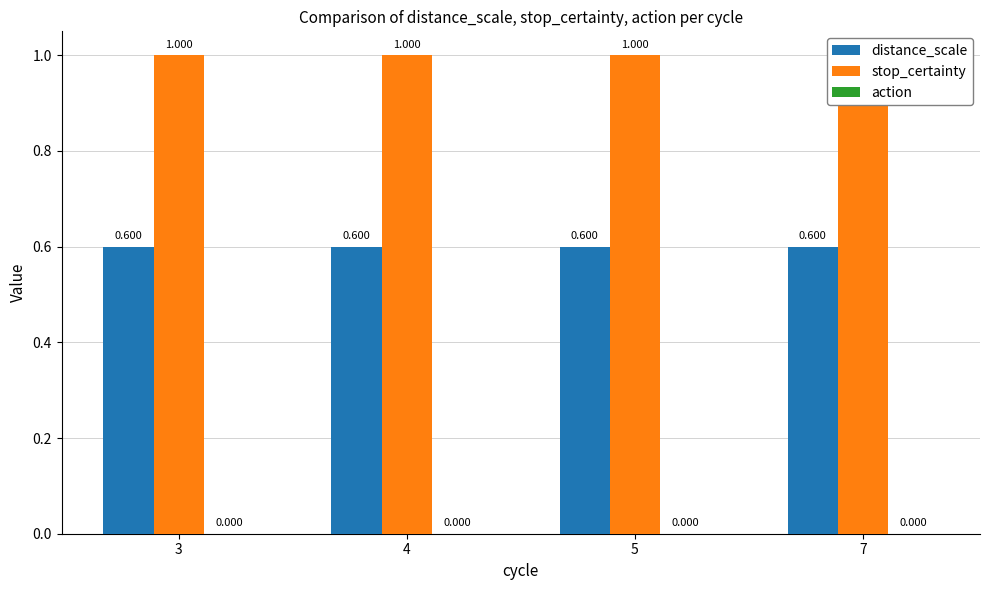

True or false: stop_certainty has a value of 1.6 at 5.

False